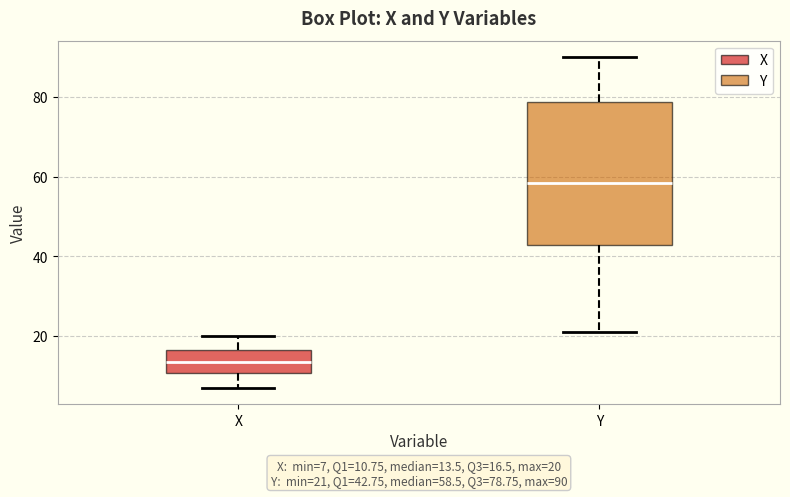

Which box's median line is the highest?

Y